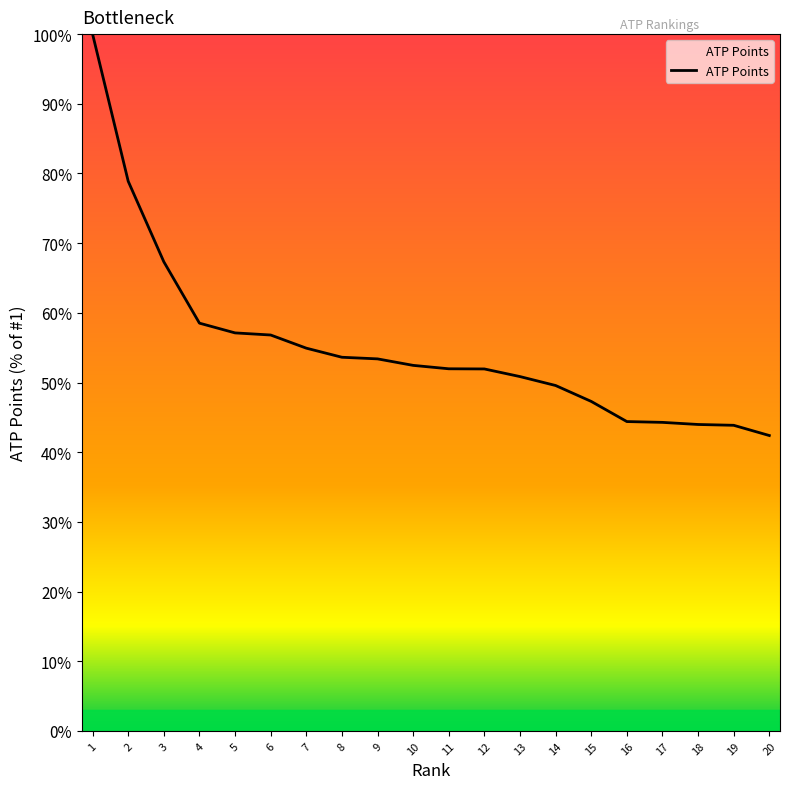

What is the ratio of the value at 11 to the value at 6?

0.9